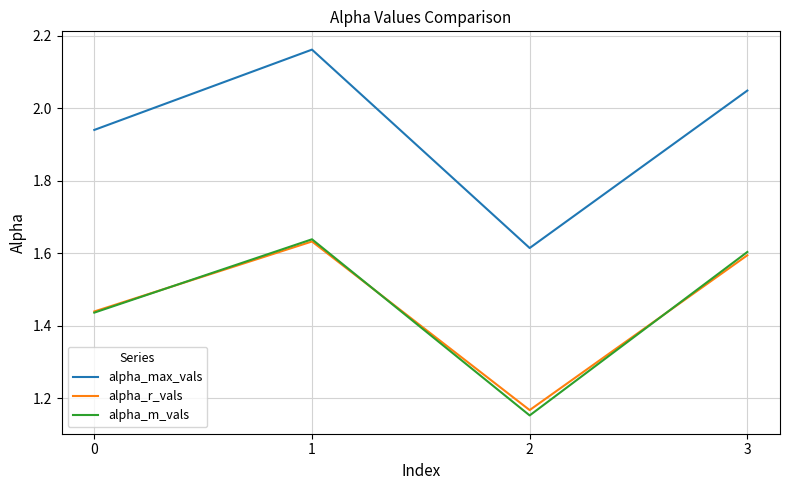

Which series ends up on top after the final intersection of alpha_r_vals and alpha_m_vals?

alpha_m_vals